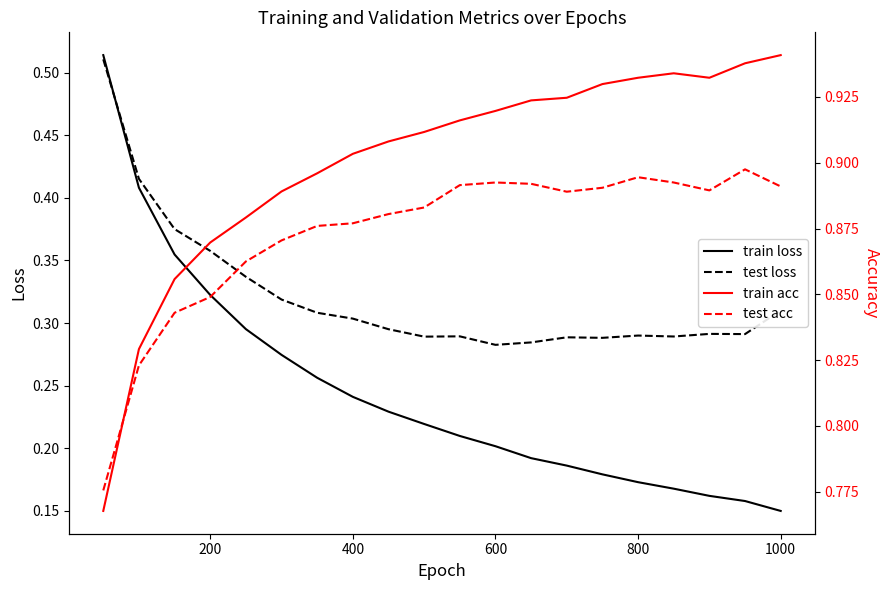

Which series has the largest range (max minus min)?

train loss